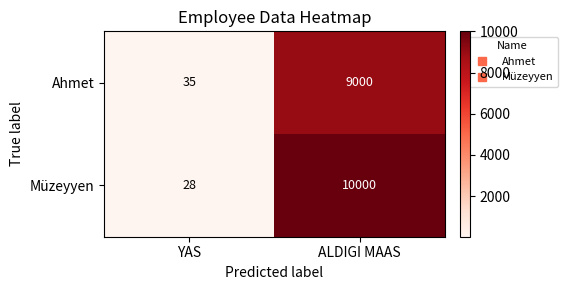

What is the total value across all series at YAS?

63